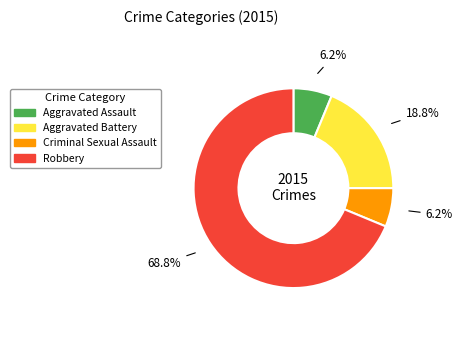

Approximately how many times larger is the value at Aggravated Battery compared to Robbery?

0.3